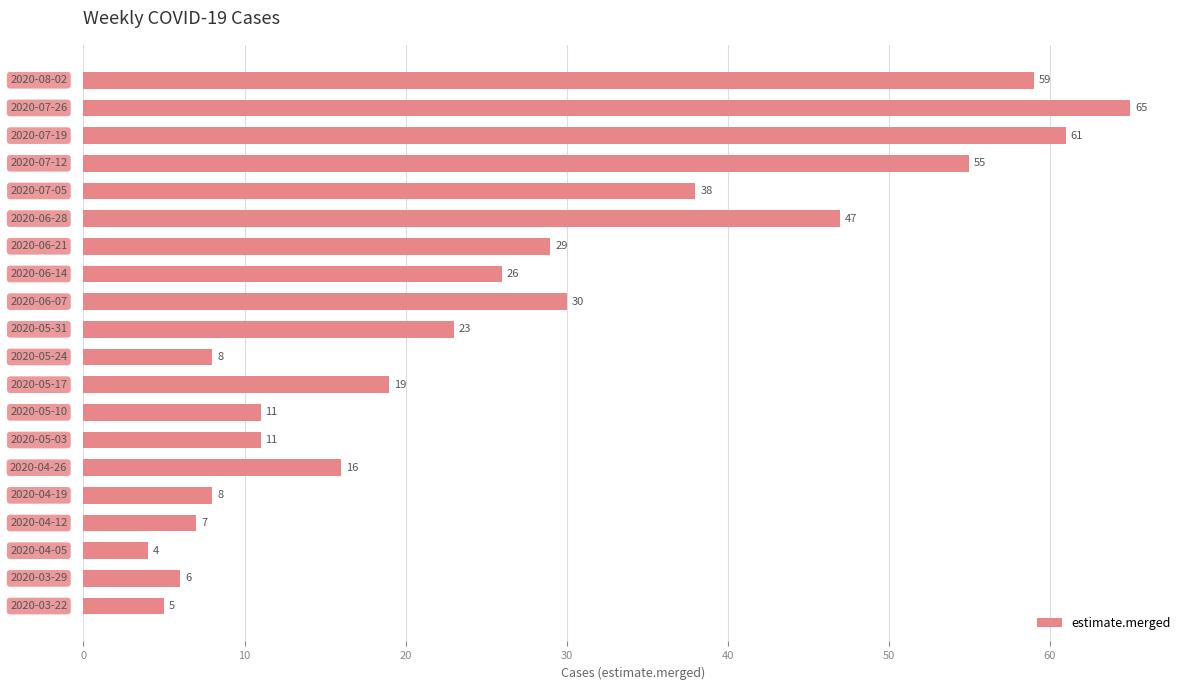

What is the difference between the maximum and minimum values?

61